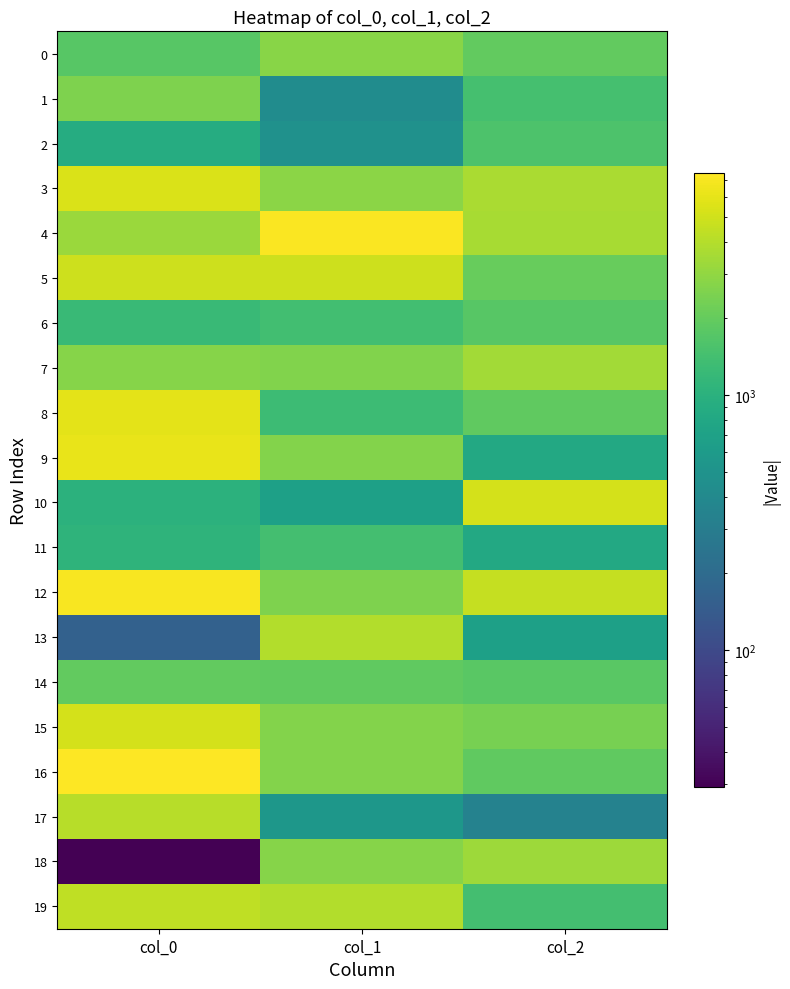

Rank the series by their maximum value, from lowest to highest.

11, 2, 6, 14, 1, 0, 18, 7, 13, 17, 19, 5, 15, 10, 3, 8, 9, 12, 4, 16